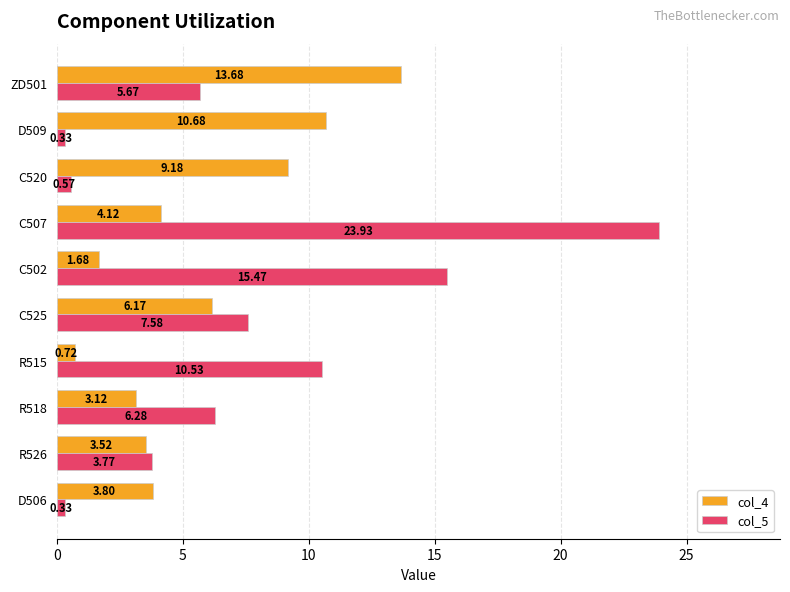

Rank the series by their maximum value, from lowest to highest.

col_4, col_5